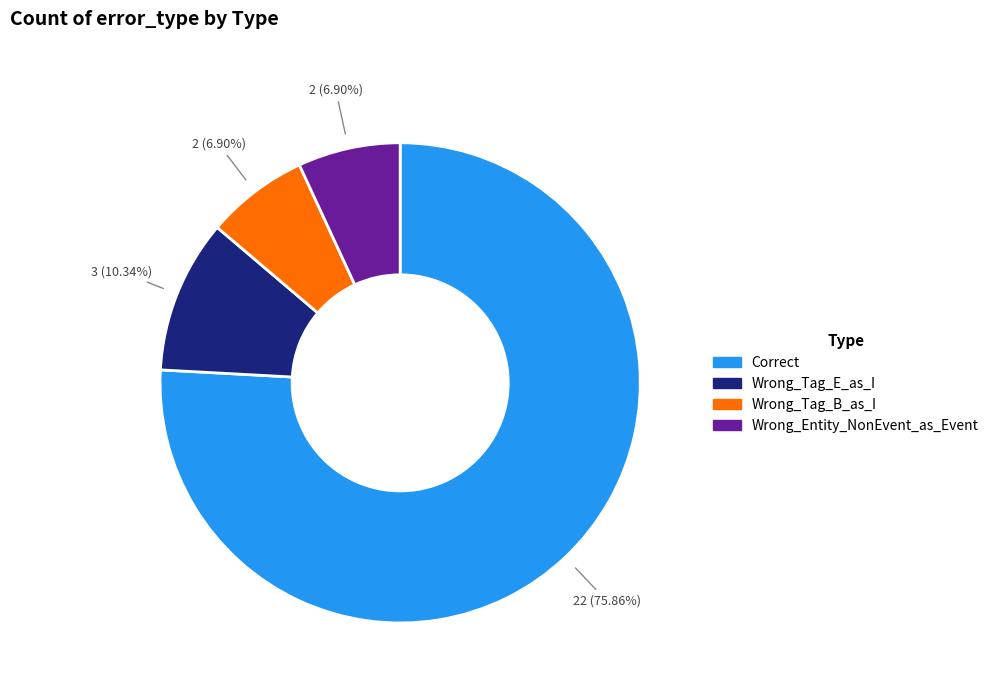

True or false: Correct accounts for 87% of the total.

False